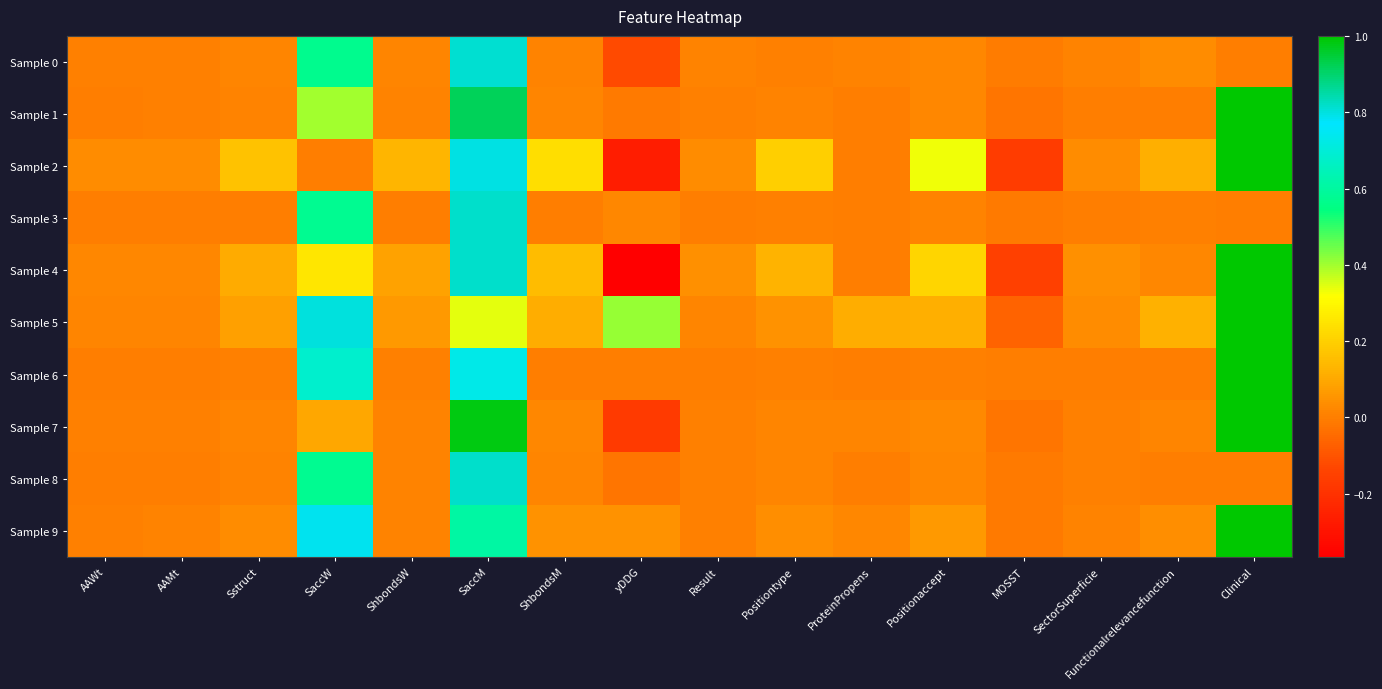

At SaccM, list the series in order from largest to smallest.

Sample 7, Sample 1, Sample 3, Sample 8, Sample 4, Sample 0, Sample 2, Sample 6, Sample 9, Sample 5